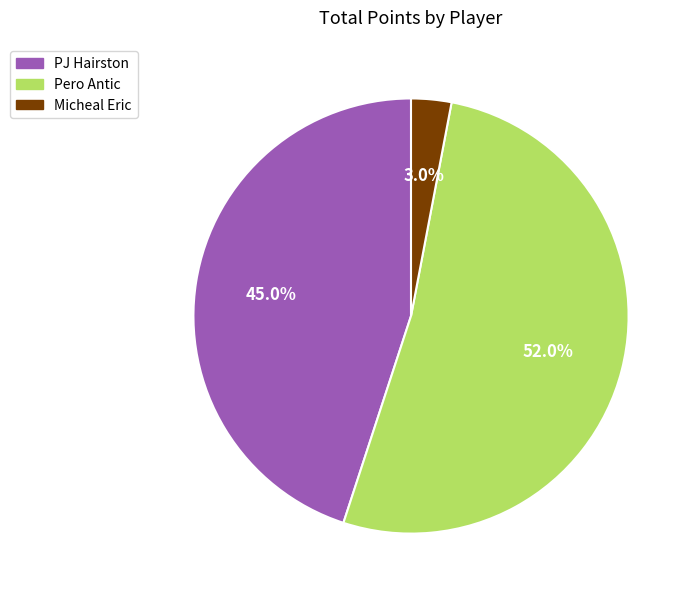

Which category accounts for the majority?

Pero Antic